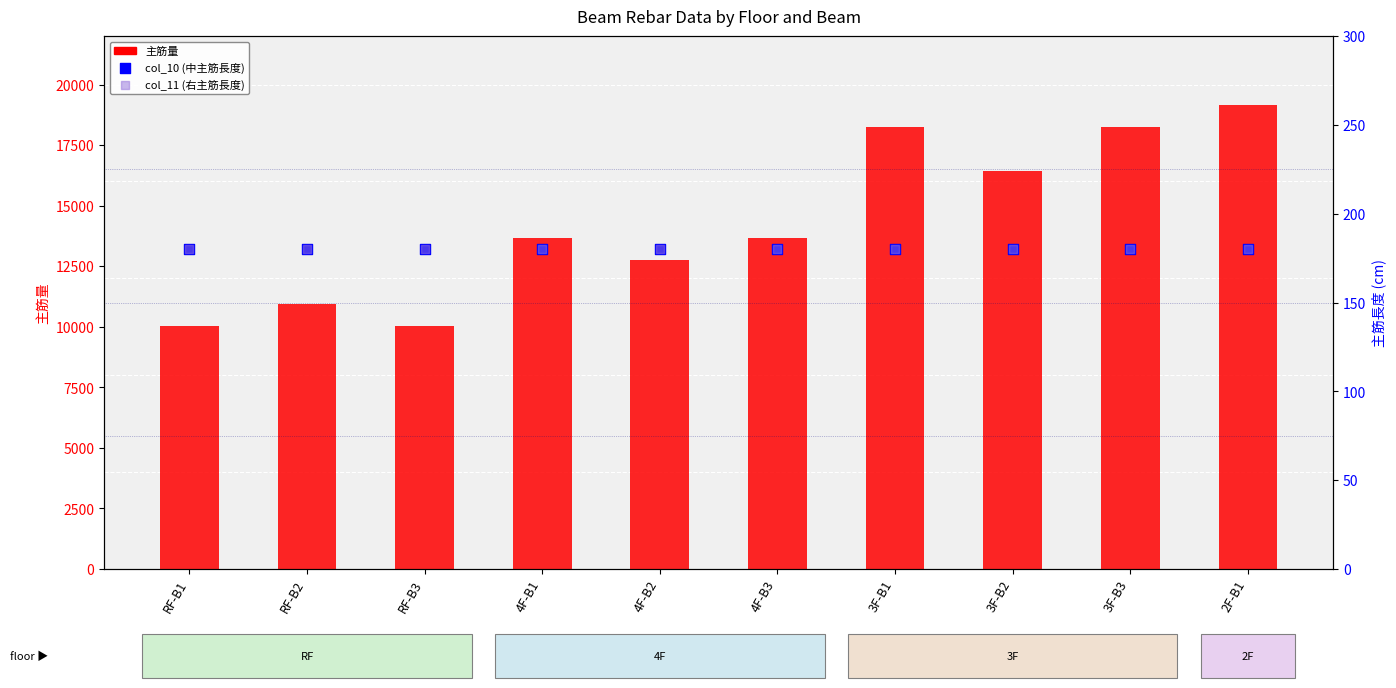

Is the value of col_11 (右主筋長度) at 3F-B1 greater than the value of col_10 (中主筋長度) at 4F-B1?

No